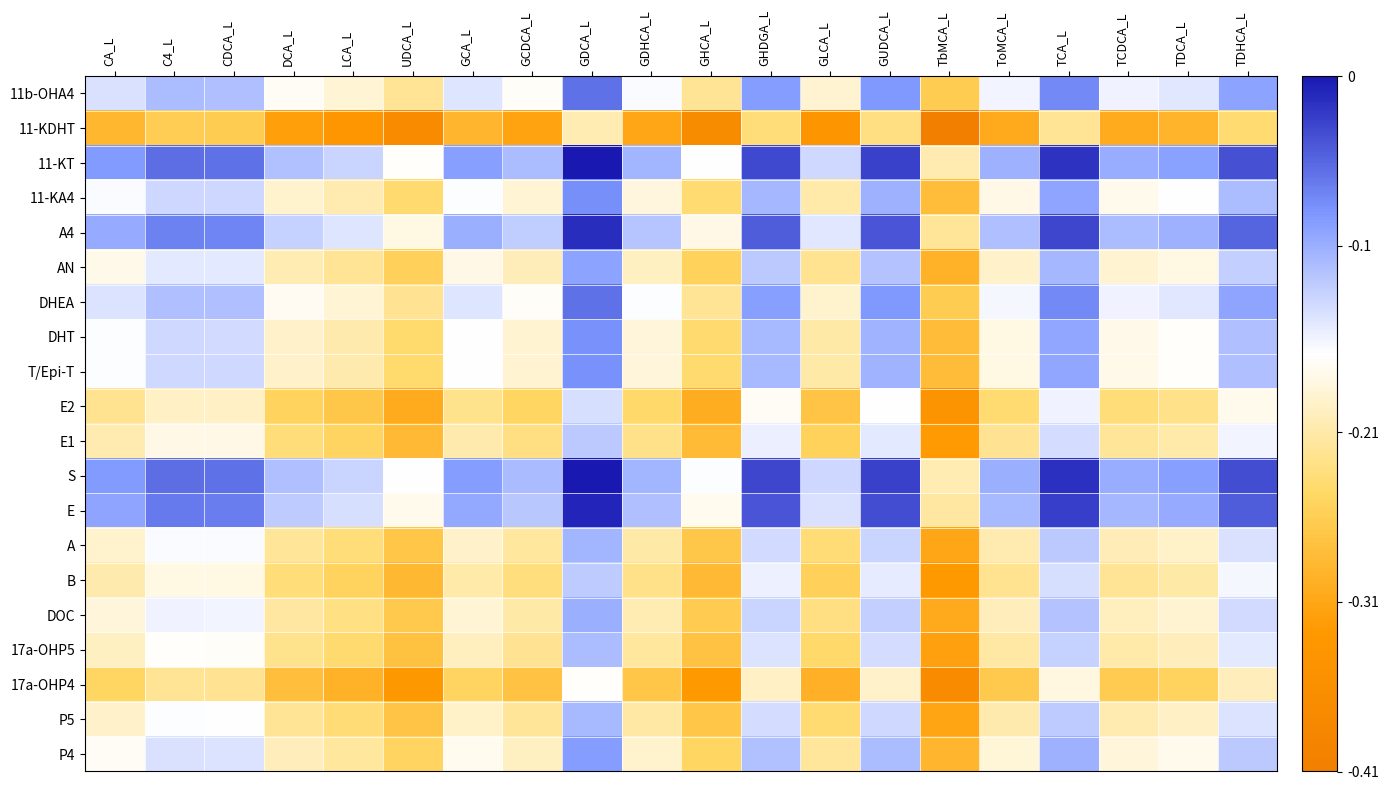

Reading left to right, extract all data points from this chart.

11b-OHA4: CA_L=-0.1	C4_L=-0.1	CDCA_L=-0.1	DCA_L=-0.2	LCA_L=-0.2	UDCA_L=-0.2	GCA_L=-0.1	GCDCA_L=-0.2	GDCA_L=-0.1	GDHCA_L=-0.2	GHCA_L=-0.2	GHDGA_L=-0.1	GLCA_L=-0.2	GUDCA_L=-0.1	TbMCA_L=-0.3	ToMCA_L=-0.2	TCA_L=-0.1	TCDCA_L=-0.2	TDCA_L=-0.1	TDHCA_L=-0.1
11-KDHT: CA_L=-0.3	C4_L=-0.3	CDCA_L=-0.3	DCA_L=-0.3	LCA_L=-0.3	UDCA_L=-0.4	GCA_L=-0.3	GCDCA_L=-0.3	GDCA_L=-0.2	GDHCA_L=-0.3	GHCA_L=-0.4	GHDGA_L=-0.2	GLCA_L=-0.3	GUDCA_L=-0.2	TbMCA_L=-0.4	ToMCA_L=-0.3	TCA_L=-0.2	TCDCA_L=-0.3	TDCA_L=-0.3	TDHCA_L=-0.2
11-KT: CA_L=-0.1	C4_L=-0.1	CDCA_L=-0.1	DCA_L=-0.1	LCA_L=-0.1	UDCA_L=-0.2	GCA_L=-0.1	GCDCA_L=-0.1	GDCA_L=-0.0	GDHCA_L=-0.1	GHCA_L=-0.2	GHDGA_L=-0.0	GLCA_L=-0.1	GUDCA_L=-0.0	TbMCA_L=-0.2	ToMCA_L=-0.1	TCA_L=-0.0	TCDCA_L=-0.1	TDCA_L=-0.1	TDHCA_L=-0.0
11-KA4: CA_L=-0.2	C4_L=-0.1	CDCA_L=-0.1	DCA_L=-0.2	LCA_L=-0.2	UDCA_L=-0.2	GCA_L=-0.2	GCDCA_L=-0.2	GDCA_L=-0.1	GDHCA_L=-0.2	GHCA_L=-0.2	GHDGA_L=-0.1	GLCA_L=-0.2	GUDCA_L=-0.1	TbMCA_L=-0.3	ToMCA_L=-0.2	TCA_L=-0.1	TCDCA_L=-0.2	TDCA_L=-0.2	TDHCA_L=-0.1
A4: CA_L=-0.1	C4_L=-0.1	CDCA_L=-0.1	DCA_L=-0.1	LCA_L=-0.1	UDCA_L=-0.2	GCA_L=-0.1	GCDCA_L=-0.1	GDCA_L=-0.0	GDHCA_L=-0.1	GHCA_L=-0.2	GHDGA_L=-0.0	GLCA_L=-0.1	GUDCA_L=-0.0	TbMCA_L=-0.2	ToMCA_L=-0.1	TCA_L=-0.0	TCDCA_L=-0.1	TDCA_L=-0.1	TDHCA_L=-0.0
AN: CA_L=-0.2	C4_L=-0.1	CDCA_L=-0.1	DCA_L=-0.2	LCA_L=-0.2	UDCA_L=-0.3	GCA_L=-0.2	GCDCA_L=-0.2	GDCA_L=-0.1	GDHCA_L=-0.2	GHCA_L=-0.3	GHDGA_L=-0.1	GLCA_L=-0.2	GUDCA_L=-0.1	TbMCA_L=-0.3	ToMCA_L=-0.2	TCA_L=-0.1	TCDCA_L=-0.2	TDCA_L=-0.2	TDHCA_L=-0.1
DHEA: CA_L=-0.1	C4_L=-0.1	CDCA_L=-0.1	DCA_L=-0.2	LCA_L=-0.2	UDCA_L=-0.2	GCA_L=-0.1	GCDCA_L=-0.2	GDCA_L=-0.1	GDHCA_L=-0.2	GHCA_L=-0.2	GHDGA_L=-0.1	GLCA_L=-0.2	GUDCA_L=-0.1	TbMCA_L=-0.3	ToMCA_L=-0.2	TCA_L=-0.1	TCDCA_L=-0.2	TDCA_L=-0.1	TDHCA_L=-0.1
DHT: CA_L=-0.2	C4_L=-0.1	CDCA_L=-0.1	DCA_L=-0.2	LCA_L=-0.2	UDCA_L=-0.2	GCA_L=-0.2	GCDCA_L=-0.2	GDCA_L=-0.1	GDHCA_L=-0.2	GHCA_L=-0.2	GHDGA_L=-0.1	GLCA_L=-0.2	GUDCA_L=-0.1	TbMCA_L=-0.3	ToMCA_L=-0.2	TCA_L=-0.1	TCDCA_L=-0.2	TDCA_L=-0.2	TDHCA_L=-0.1
T/Epi-T: CA_L=-0.2	C4_L=-0.1	CDCA_L=-0.1	DCA_L=-0.2	LCA_L=-0.2	UDCA_L=-0.2	GCA_L=-0.2	GCDCA_L=-0.2	GDCA_L=-0.1	GDHCA_L=-0.2	GHCA_L=-0.2	GHDGA_L=-0.1	GLCA_L=-0.2	GUDCA_L=-0.1	TbMCA_L=-0.3	ToMCA_L=-0.2	TCA_L=-0.1	TCDCA_L=-0.2	TDCA_L=-0.2	TDHCA_L=-0.1
E2: CA_L=-0.2	C4_L=-0.2	CDCA_L=-0.2	DCA_L=-0.3	LCA_L=-0.3	UDCA_L=-0.3	GCA_L=-0.2	GCDCA_L=-0.2	GDCA_L=-0.1	GDHCA_L=-0.2	GHCA_L=-0.3	GHDGA_L=-0.2	GLCA_L=-0.3	GUDCA_L=-0.2	TbMCA_L=-0.3	ToMCA_L=-0.2	TCA_L=-0.2	TCDCA_L=-0.2	TDCA_L=-0.2	TDHCA_L=-0.2
E1: CA_L=-0.2	C4_L=-0.2	CDCA_L=-0.2	DCA_L=-0.2	LCA_L=-0.3	UDCA_L=-0.3	GCA_L=-0.2	GCDCA_L=-0.2	GDCA_L=-0.1	GDHCA_L=-0.2	GHCA_L=-0.3	GHDGA_L=-0.2	GLCA_L=-0.3	GUDCA_L=-0.1	TbMCA_L=-0.3	ToMCA_L=-0.2	TCA_L=-0.1	TCDCA_L=-0.2	TDCA_L=-0.2	TDHCA_L=-0.2
S: CA_L=-0.1	C4_L=-0.1	CDCA_L=-0.1	DCA_L=-0.1	LCA_L=-0.1	UDCA_L=-0.2	GCA_L=-0.1	GCDCA_L=-0.1	GDCA_L=0.0	GDHCA_L=-0.1	GHCA_L=-0.2	GHDGA_L=-0.0	GLCA_L=-0.1	GUDCA_L=-0.0	TbMCA_L=-0.2	ToMCA_L=-0.1	TCA_L=-0.0	TCDCA_L=-0.1	TDCA_L=-0.1	TDHCA_L=-0.0
E: CA_L=-0.1	C4_L=-0.1	CDCA_L=-0.1	DCA_L=-0.1	LCA_L=-0.1	UDCA_L=-0.2	GCA_L=-0.1	GCDCA_L=-0.1	GDCA_L=-0.0	GDHCA_L=-0.1	GHCA_L=-0.2	GHDGA_L=-0.0	GLCA_L=-0.1	GUDCA_L=-0.0	TbMCA_L=-0.2	ToMCA_L=-0.1	TCA_L=-0.0	TCDCA_L=-0.1	TDCA_L=-0.1	TDHCA_L=-0.0
A: CA_L=-0.2	C4_L=-0.2	CDCA_L=-0.2	DCA_L=-0.2	LCA_L=-0.2	UDCA_L=-0.3	GCA_L=-0.2	GCDCA_L=-0.2	GDCA_L=-0.1	GDHCA_L=-0.2	GHCA_L=-0.3	GHDGA_L=-0.1	GLCA_L=-0.2	GUDCA_L=-0.1	TbMCA_L=-0.3	ToMCA_L=-0.2	TCA_L=-0.1	TCDCA_L=-0.2	TDCA_L=-0.2	TDHCA_L=-0.1
B: CA_L=-0.2	C4_L=-0.2	CDCA_L=-0.2	DCA_L=-0.2	LCA_L=-0.3	UDCA_L=-0.3	GCA_L=-0.2	GCDCA_L=-0.2	GDCA_L=-0.1	GDHCA_L=-0.2	GHCA_L=-0.3	GHDGA_L=-0.2	GLCA_L=-0.3	GUDCA_L=-0.1	TbMCA_L=-0.3	ToMCA_L=-0.2	TCA_L=-0.1	TCDCA_L=-0.2	TDCA_L=-0.2	TDHCA_L=-0.2
DOC: CA_L=-0.2	C4_L=-0.2	CDCA_L=-0.2	DCA_L=-0.2	LCA_L=-0.2	UDCA_L=-0.3	GCA_L=-0.2	GCDCA_L=-0.2	GDCA_L=-0.1	GDHCA_L=-0.2	GHCA_L=-0.3	GHDGA_L=-0.1	GLCA_L=-0.2	GUDCA_L=-0.1	TbMCA_L=-0.3	ToMCA_L=-0.2	TCA_L=-0.1	TCDCA_L=-0.2	TDCA_L=-0.2	TDHCA_L=-0.1
17a-OHP5: CA_L=-0.2	C4_L=-0.2	CDCA_L=-0.2	DCA_L=-0.2	LCA_L=-0.2	UDCA_L=-0.3	GCA_L=-0.2	GCDCA_L=-0.2	GDCA_L=-0.1	GDHCA_L=-0.2	GHCA_L=-0.3	GHDGA_L=-0.1	GLCA_L=-0.2	GUDCA_L=-0.1	TbMCA_L=-0.3	ToMCA_L=-0.2	TCA_L=-0.1	TCDCA_L=-0.2	TDCA_L=-0.2	TDHCA_L=-0.1
17a-OHP4: CA_L=-0.2	C4_L=-0.2	CDCA_L=-0.2	DCA_L=-0.3	LCA_L=-0.3	UDCA_L=-0.3	GCA_L=-0.3	GCDCA_L=-0.3	GDCA_L=-0.2	GDHCA_L=-0.3	GHCA_L=-0.3	GHDGA_L=-0.2	GLCA_L=-0.3	GUDCA_L=-0.2	TbMCA_L=-0.4	ToMCA_L=-0.3	TCA_L=-0.2	TCDCA_L=-0.3	TDCA_L=-0.3	TDHCA_L=-0.2
P5: CA_L=-0.2	C4_L=-0.2	CDCA_L=-0.2	DCA_L=-0.2	LCA_L=-0.2	UDCA_L=-0.3	GCA_L=-0.2	GCDCA_L=-0.2	GDCA_L=-0.1	GDHCA_L=-0.2	GHCA_L=-0.3	GHDGA_L=-0.1	GLCA_L=-0.2	GUDCA_L=-0.1	TbMCA_L=-0.3	ToMCA_L=-0.2	TCA_L=-0.1	TCDCA_L=-0.2	TDCA_L=-0.2	TDHCA_L=-0.1
P4: CA_L=-0.2	C4_L=-0.1	CDCA_L=-0.1	DCA_L=-0.2	LCA_L=-0.2	UDCA_L=-0.3	GCA_L=-0.2	GCDCA_L=-0.2	GDCA_L=-0.1	GDHCA_L=-0.2	GHCA_L=-0.2	GHDGA_L=-0.1	GLCA_L=-0.2	GUDCA_L=-0.1	TbMCA_L=-0.3	ToMCA_L=-0.2	TCA_L=-0.1	TCDCA_L=-0.2	TDCA_L=-0.2	TDHCA_L=-0.1